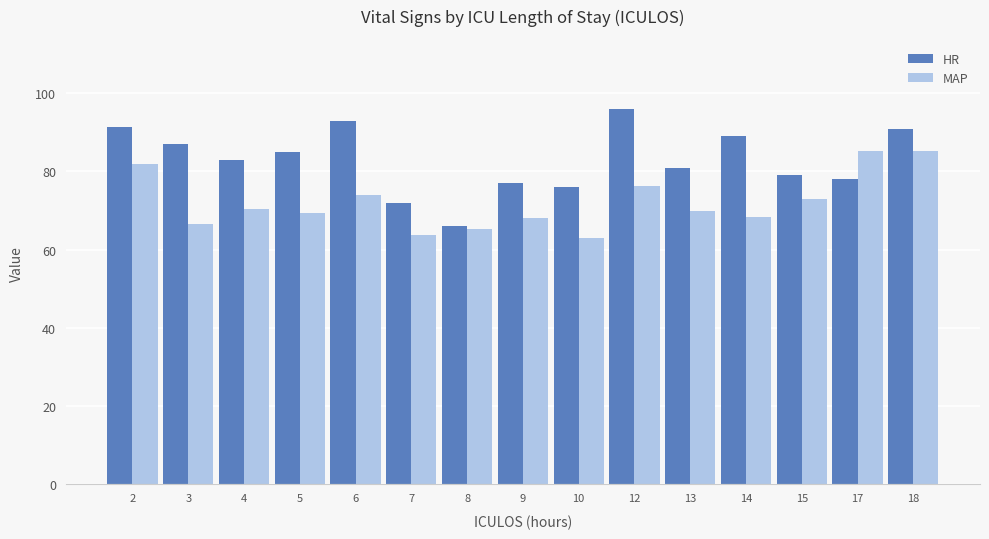

True or false: HR has a value of 25.1 at 9.

False